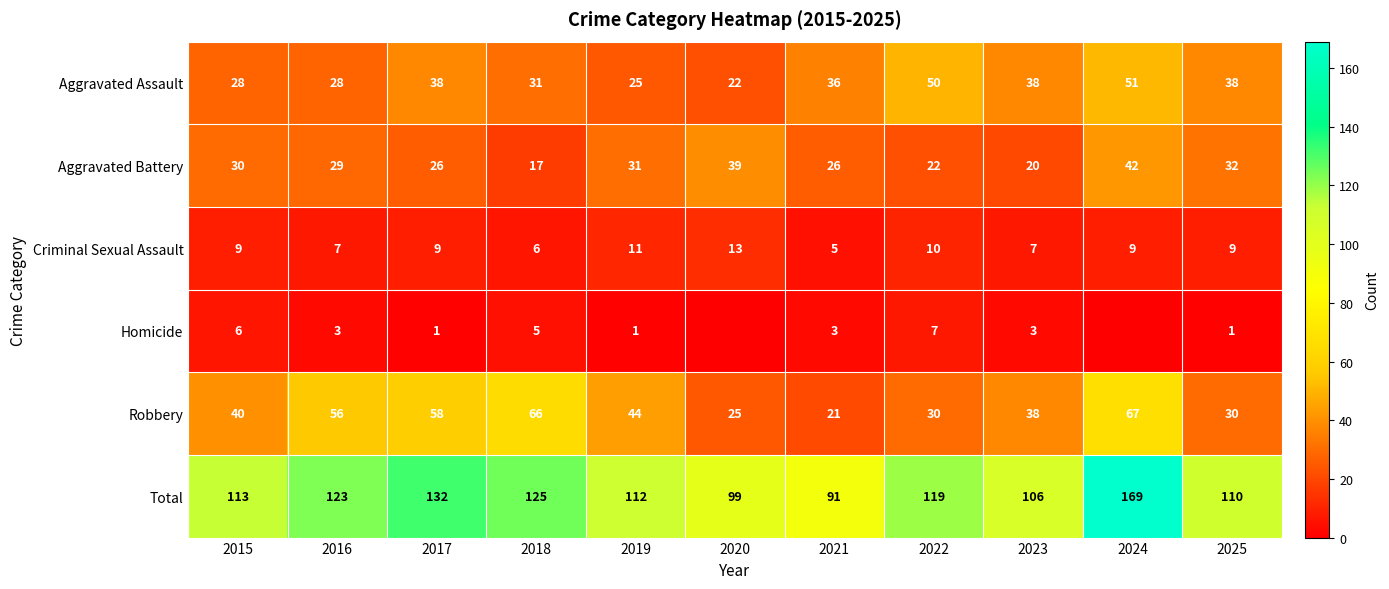

The Robbery series shows 28 at 2021. True or false?

False